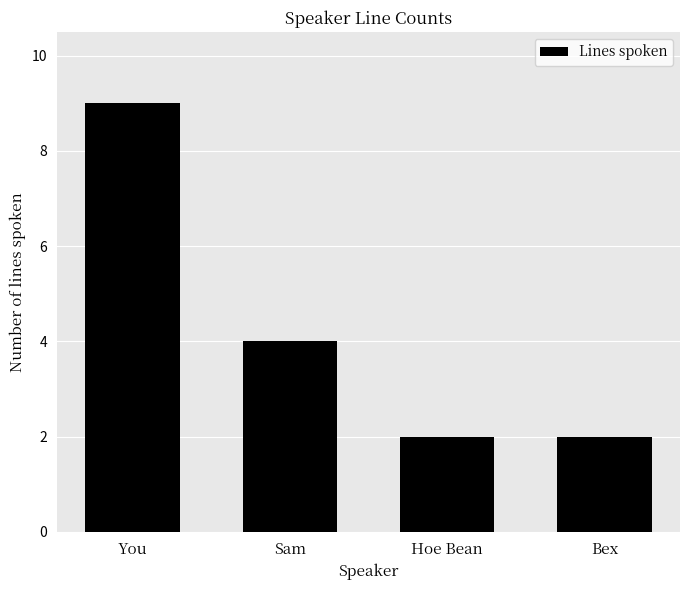

The value at You is 5. True or false?

False